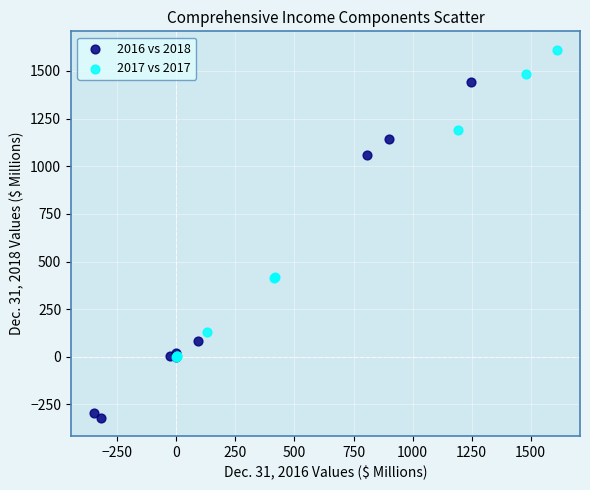

Which series reaches the maximum Y coordinate?

2017 vs 2017